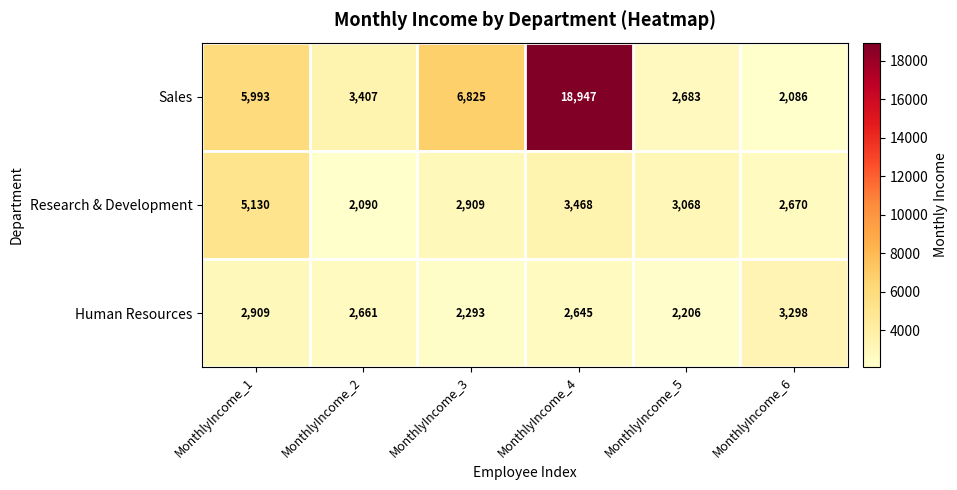

Reading right to left, what are all the values shown in this chart?

Sales: MonthlyIncome_6=2086	MonthlyIncome_5=2683	MonthlyIncome_4=18947	MonthlyIncome_3=6825	MonthlyIncome_2=3407	MonthlyIncome_1=5993
Research & Development: MonthlyIncome_6=2670	MonthlyIncome_5=3068	MonthlyIncome_4=3468	MonthlyIncome_3=2909	MonthlyIncome_2=2090	MonthlyIncome_1=5130
Human Resources: MonthlyIncome_6=3298	MonthlyIncome_5=2206	MonthlyIncome_4=2645	MonthlyIncome_3=2293	MonthlyIncome_2=2661	MonthlyIncome_1=2909